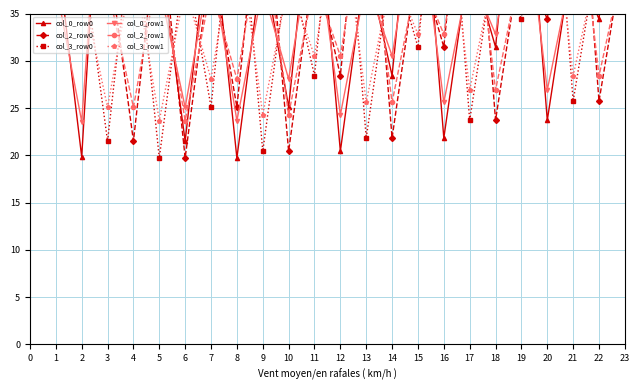

In col_3_row1, how many points are higher than both neighbors (excluding endpoints)?

10